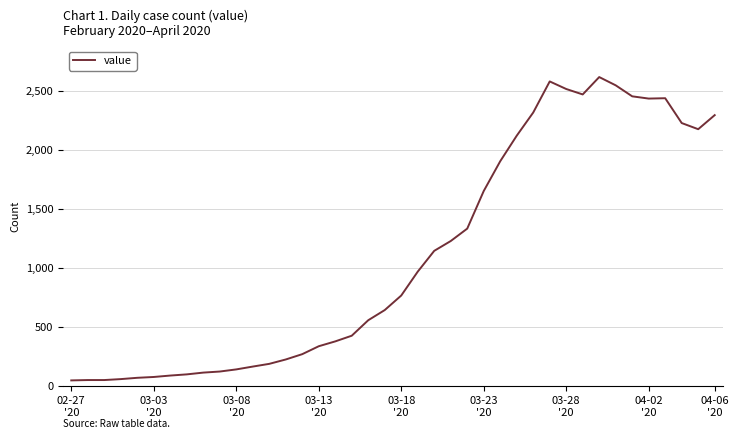

What is the difference between the maximum and minimum values?

2566